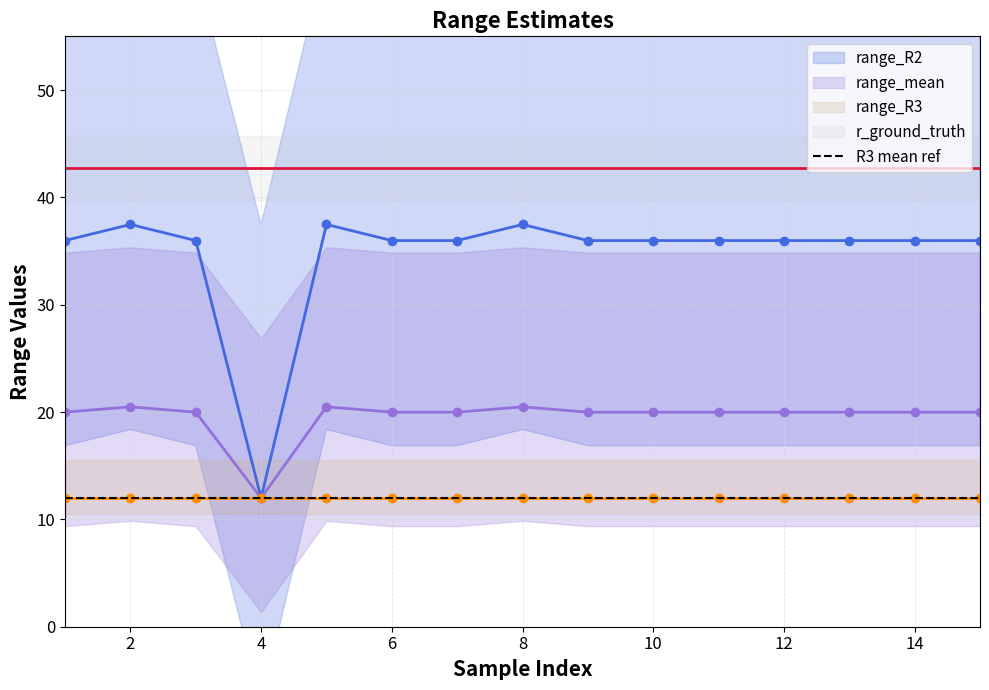

What is the average value of the range_mean series?

19.6